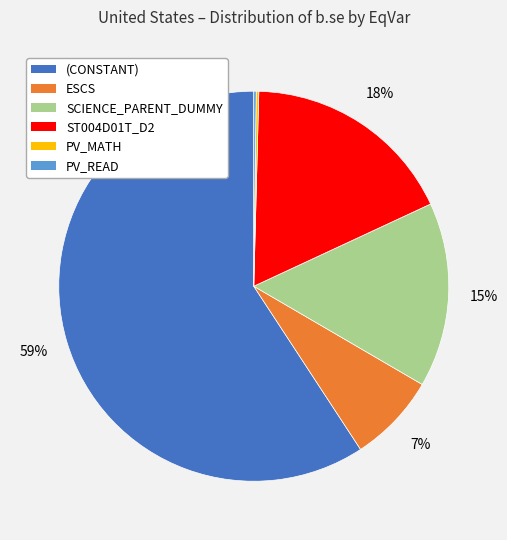

To the nearest percent, what is the average slice percentage?

17%